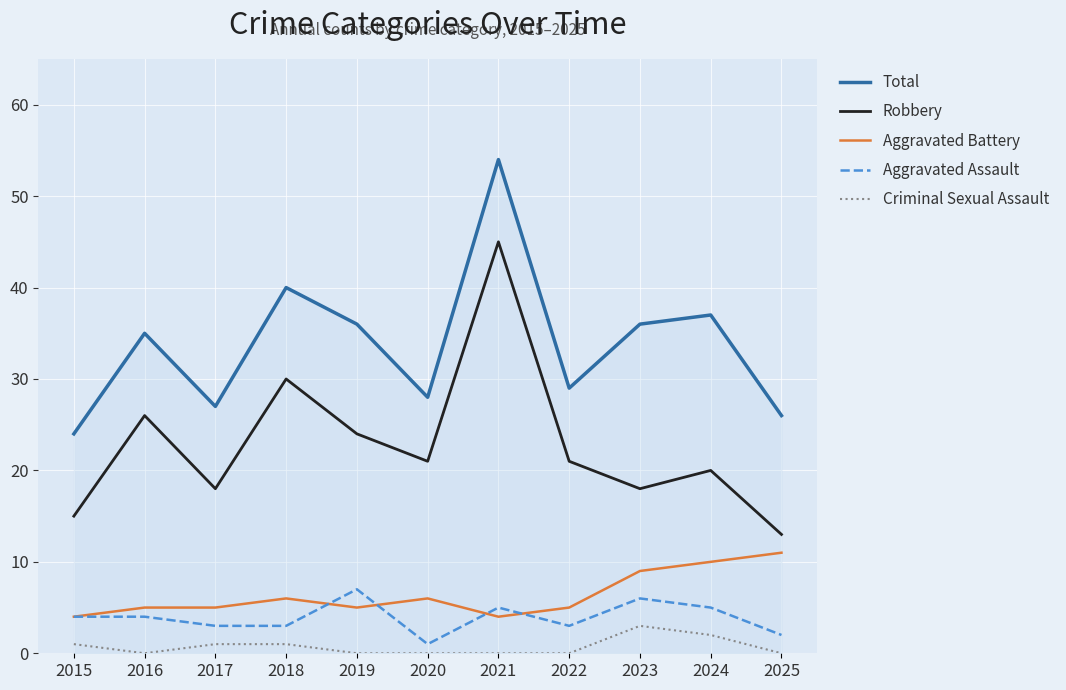

Does the chart have visible grid lines?

Yes